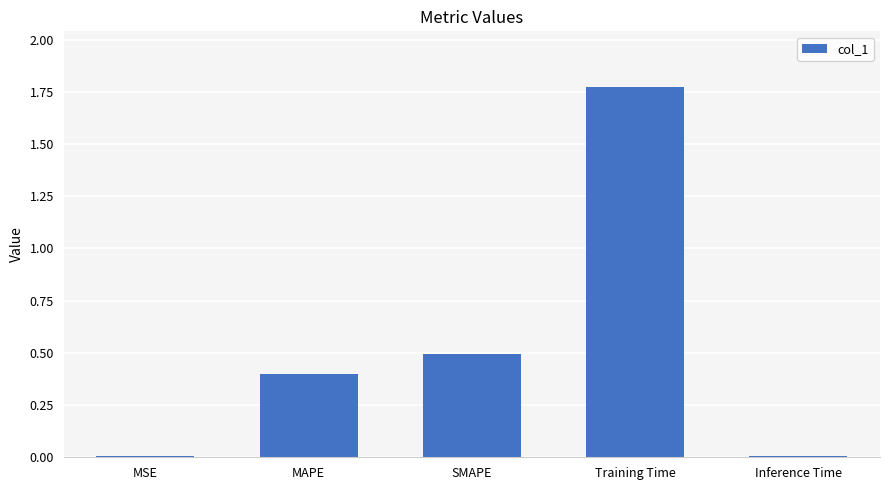

The chart shows a value of 2.8 at Training Time. True or false?

False